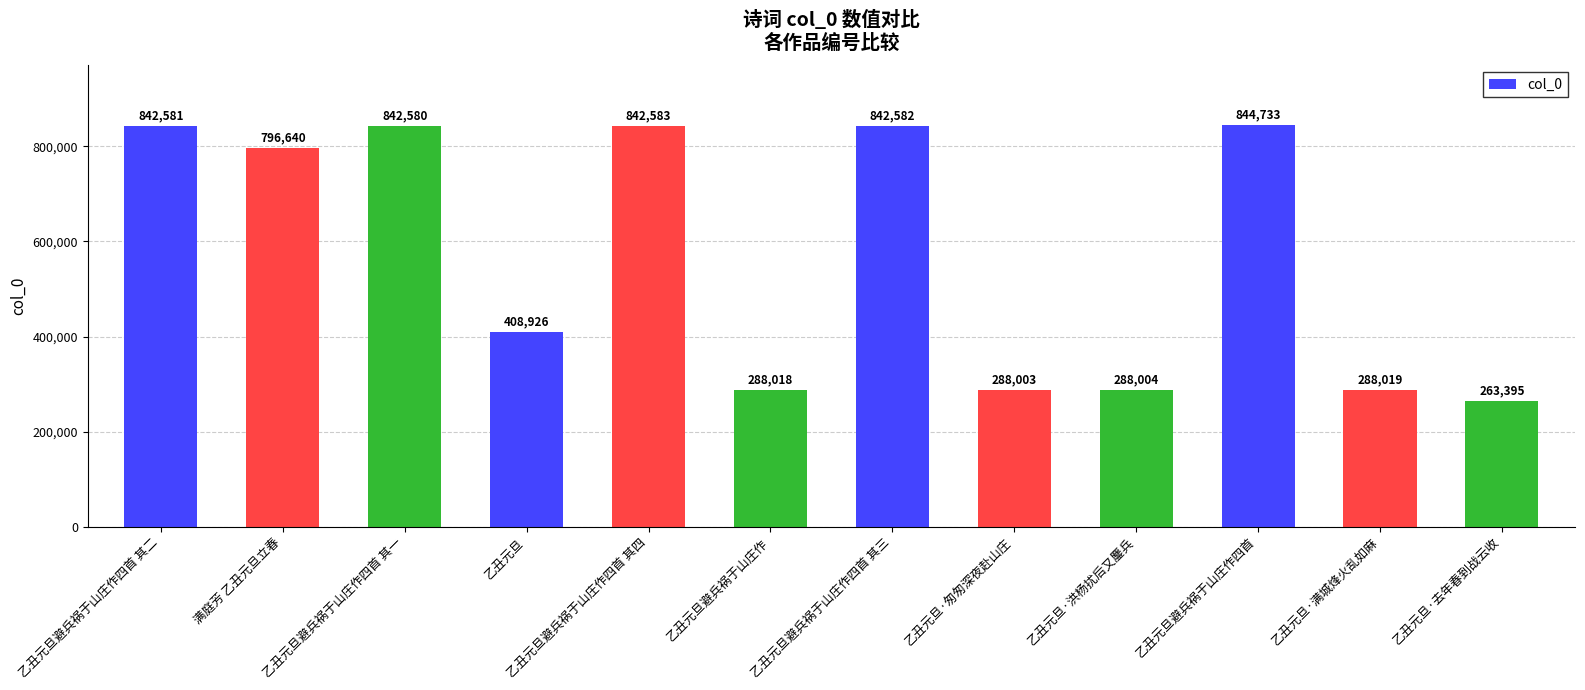

What is the sum of the values at 乙丑元旦避兵祸于山庄作四首 and 乙丑元旦避兵祸于山庄作四首 其三?

1687315